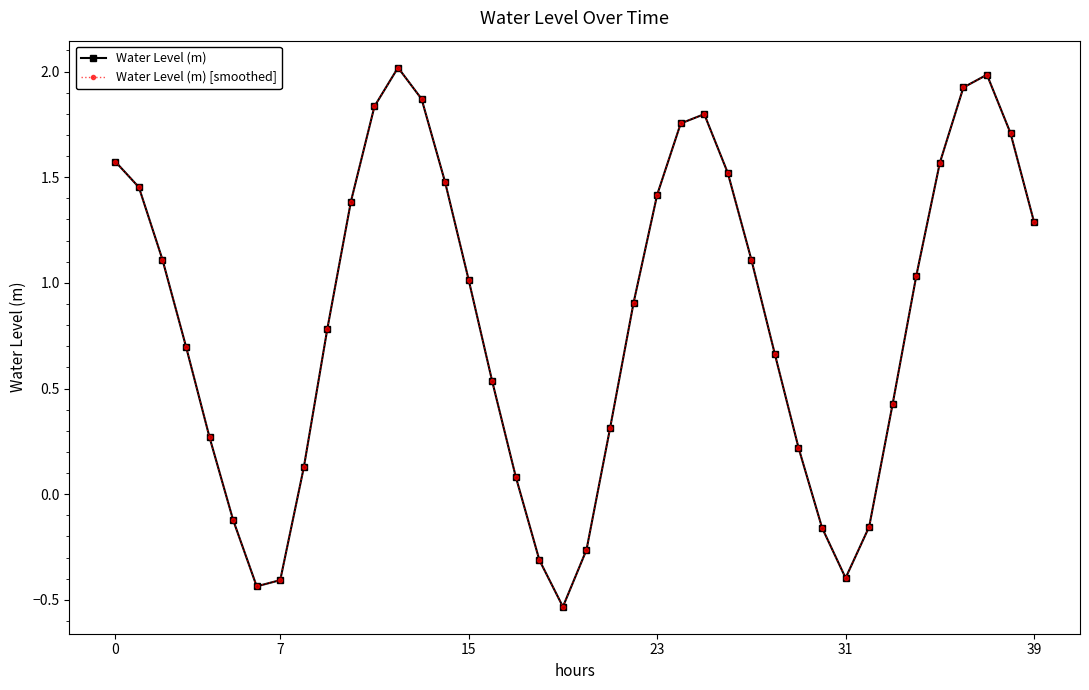

Does the chart have visible grid lines?

No